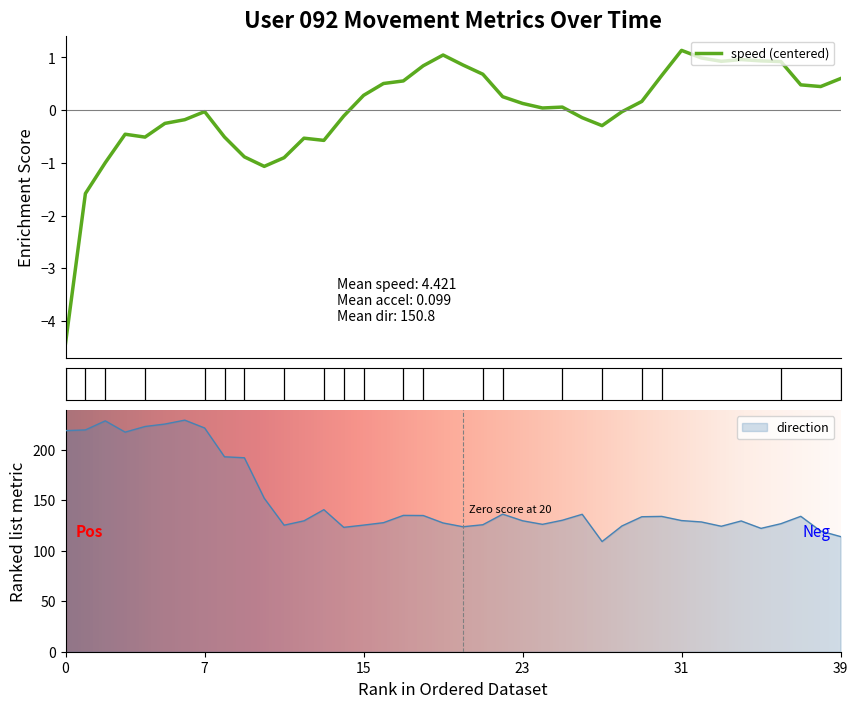

How many values in the speed series are below 0?

18